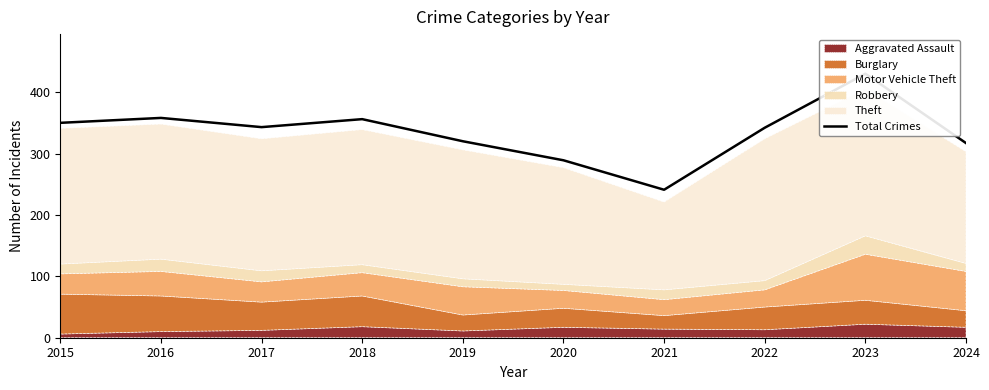

True or false: the data shows 477 at 2015.

False